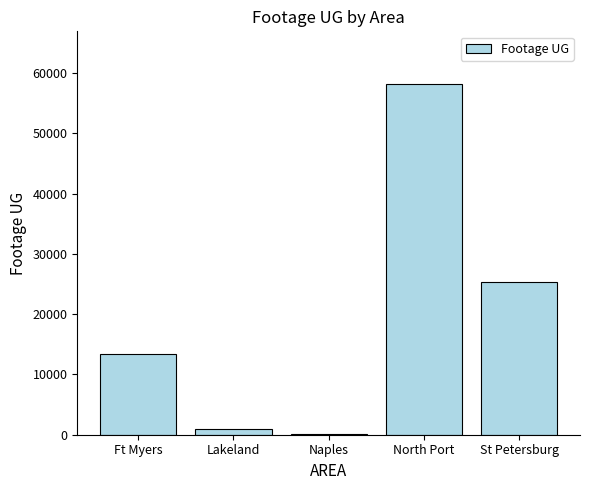

True or false: the data shows 884 at Lakeland.

True